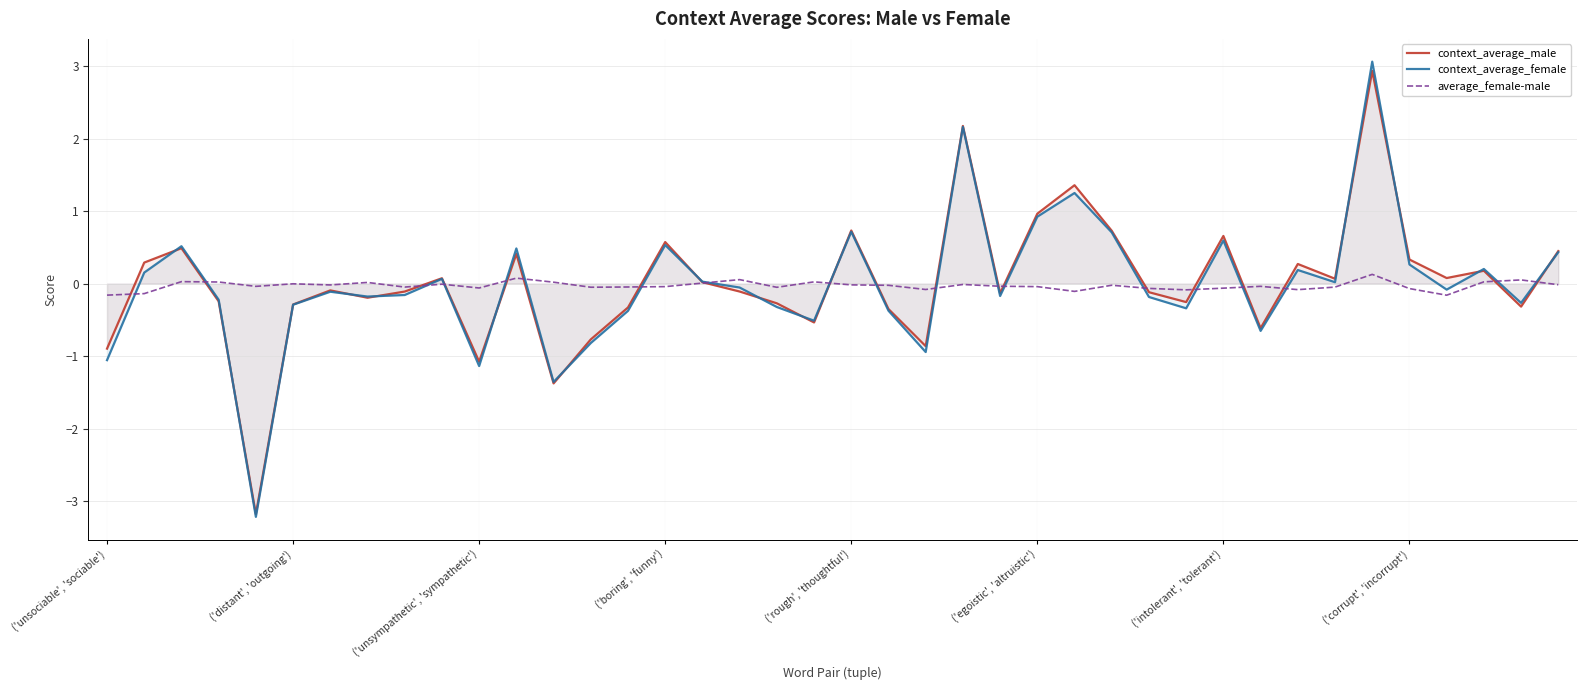

What is the sum of the average_female-male values at 11 and 12?

0.1